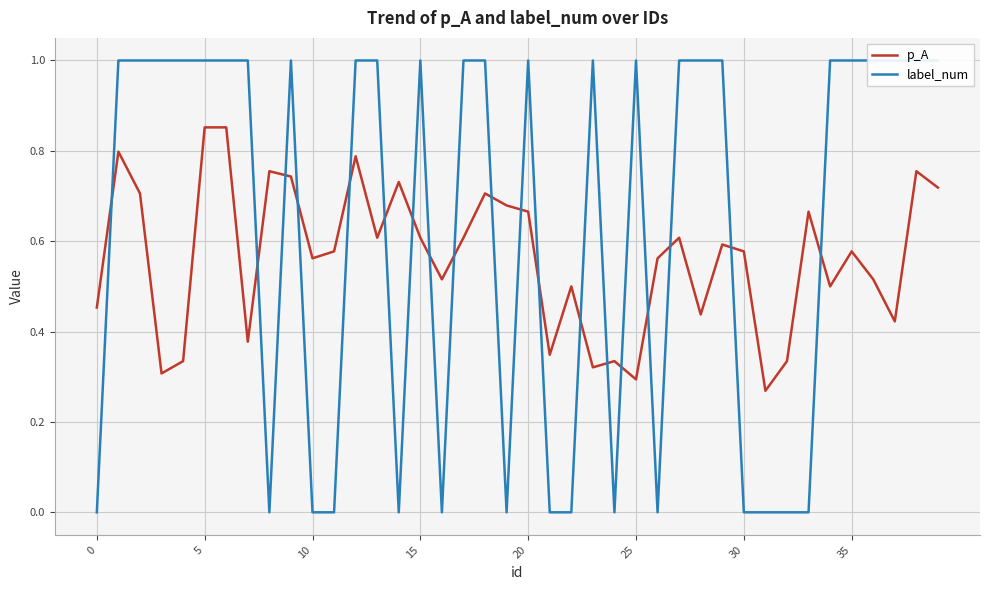

Is the value of label_num at 0 greater than the value of p_A at 36?

No